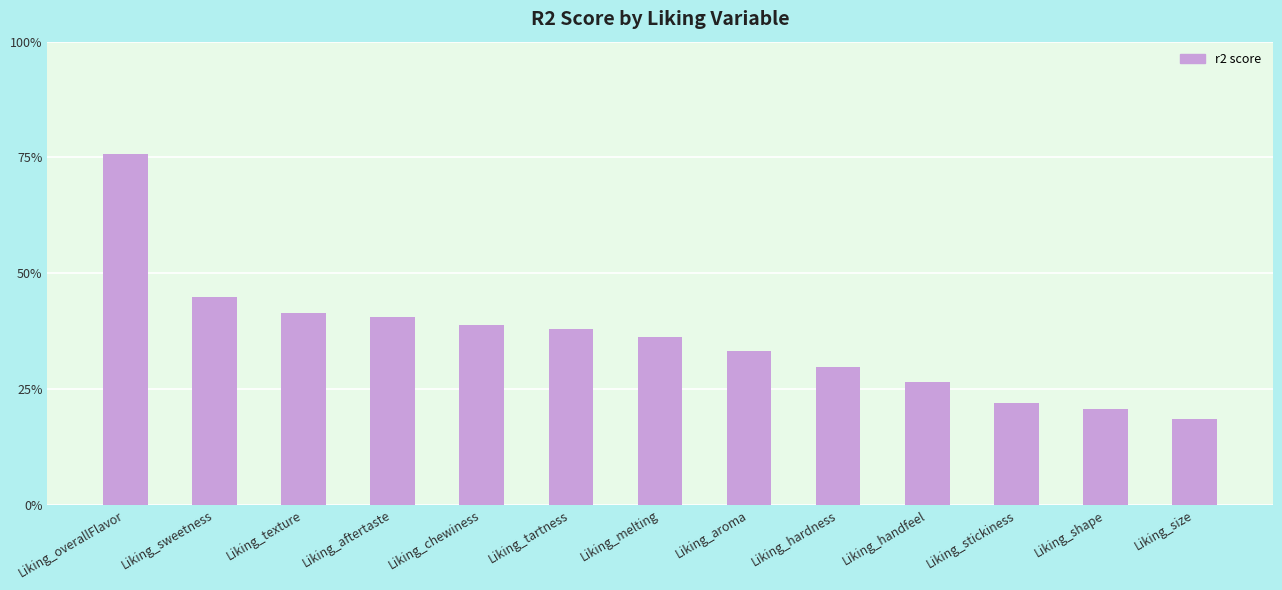

Does the chart contain any negative values?

No